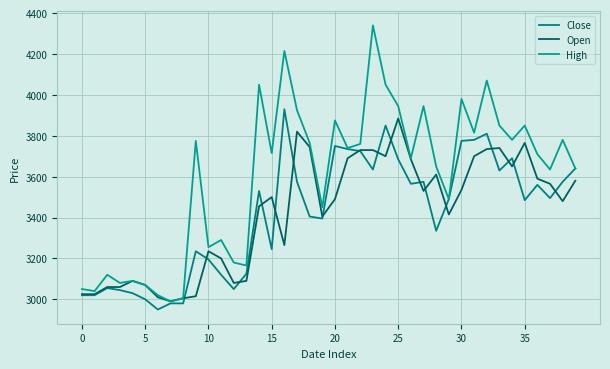

Does the chart have visible grid lines?

Yes